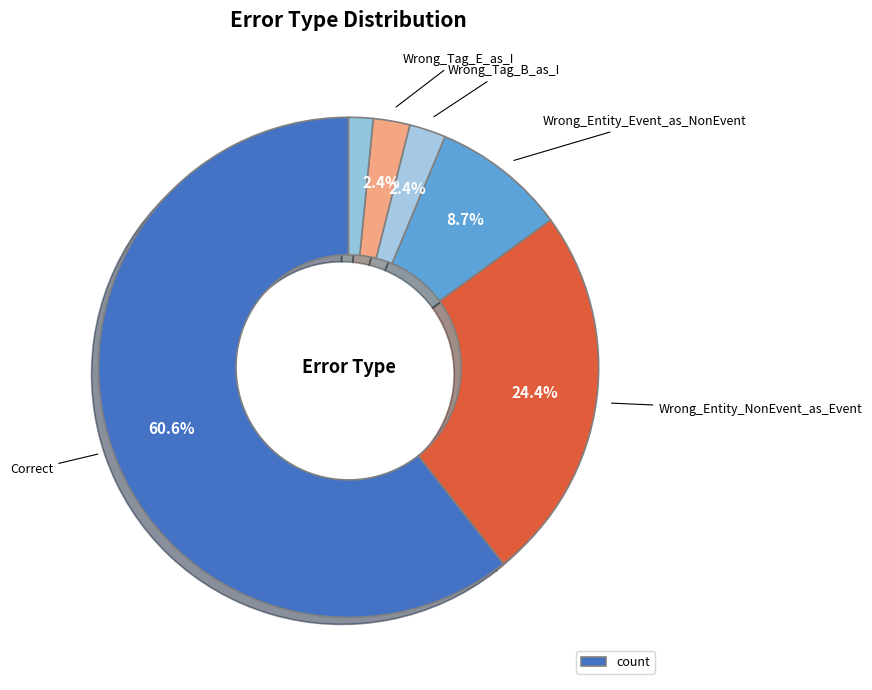

Count the number of slices in the pie.

6